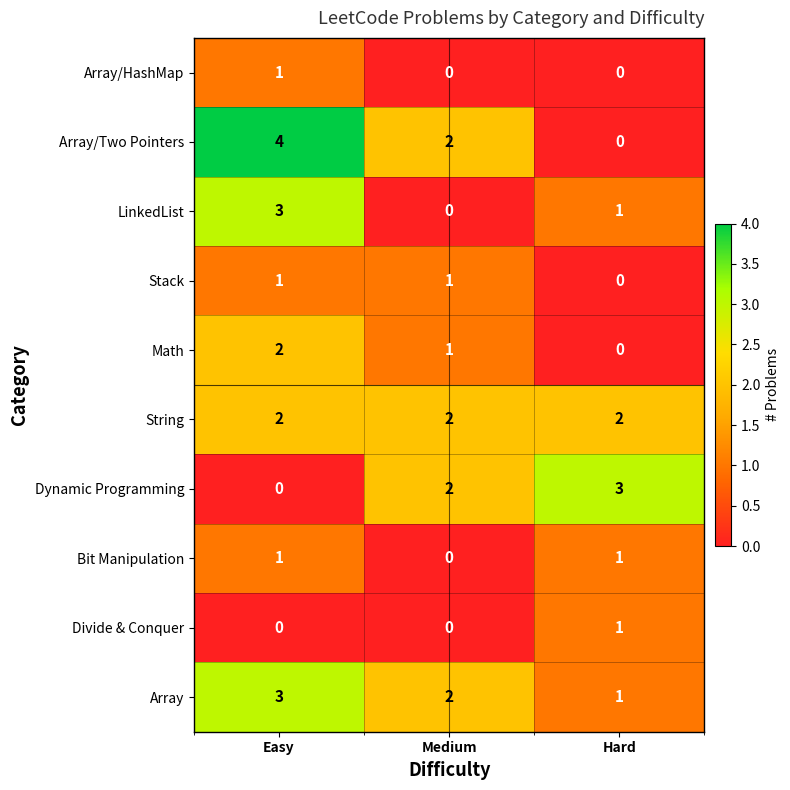

How many categories are shown in the chart?

3